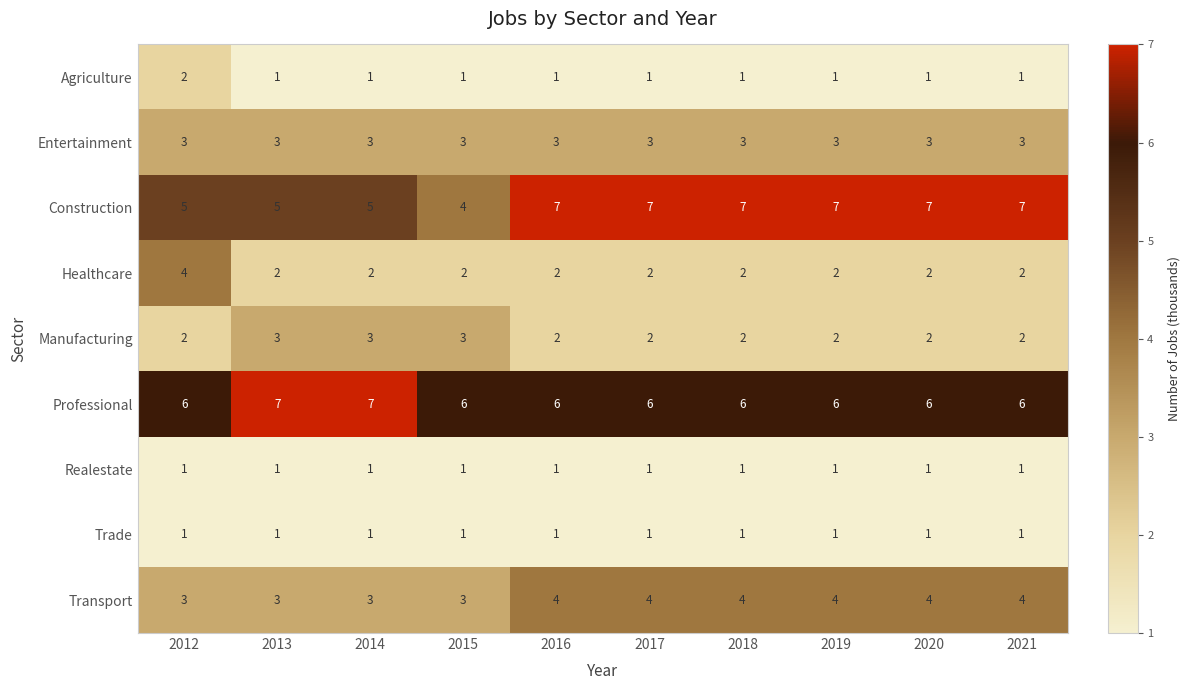

Which series changed the most between 2015 and 2019?

Construction